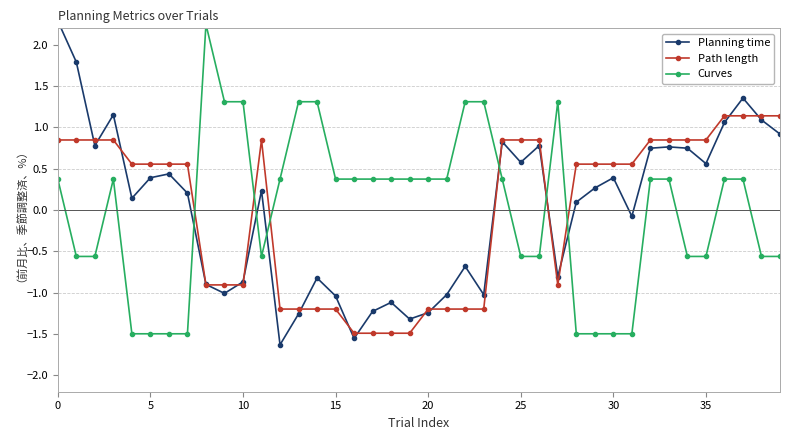

What is the lowest value of the Path length series?

-1.5